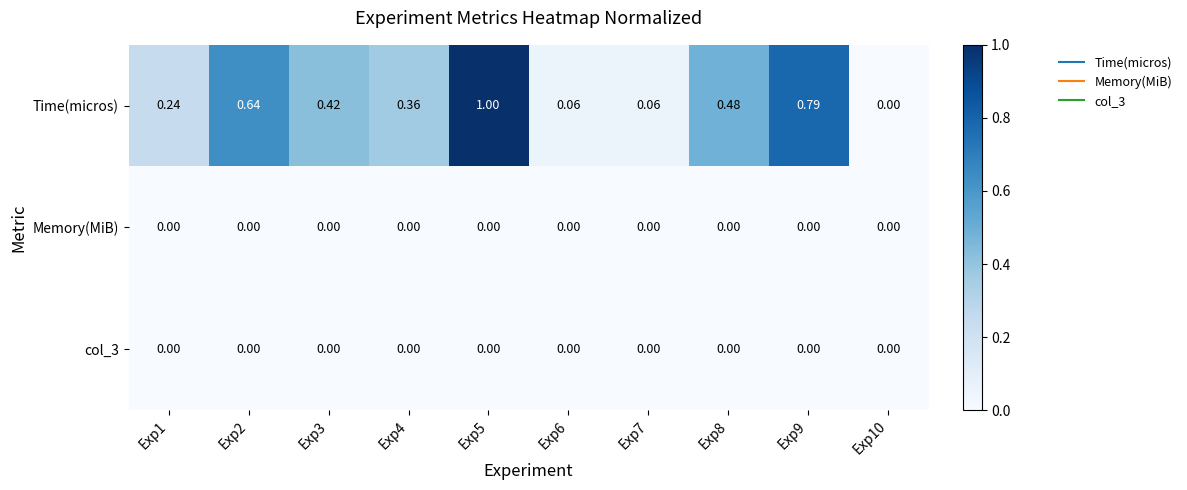

Which series has the widest spread of values?

Time(micros)